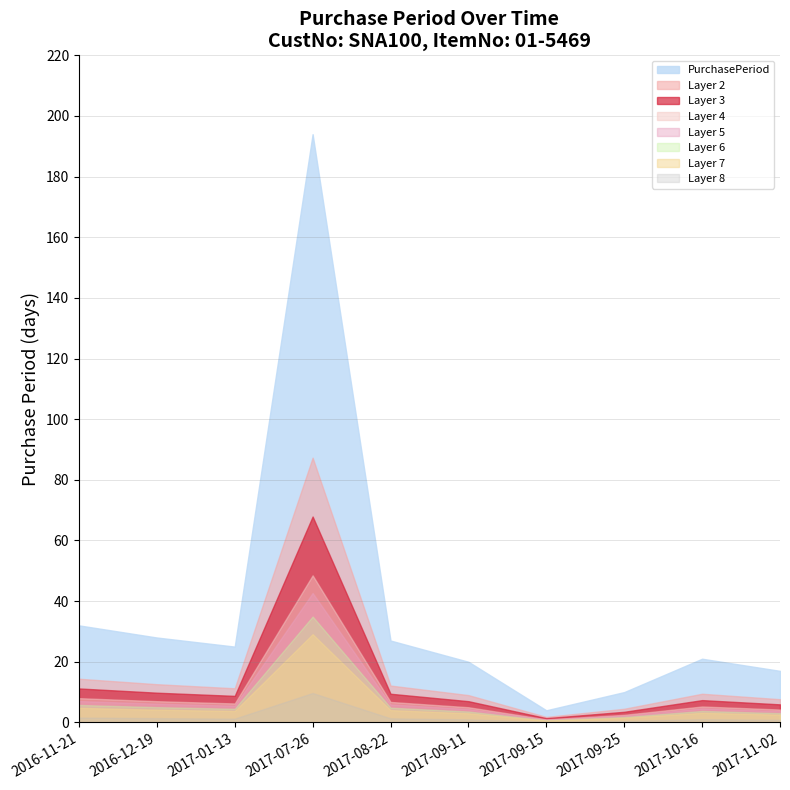

Where is the first local maximum?

2017-07-26